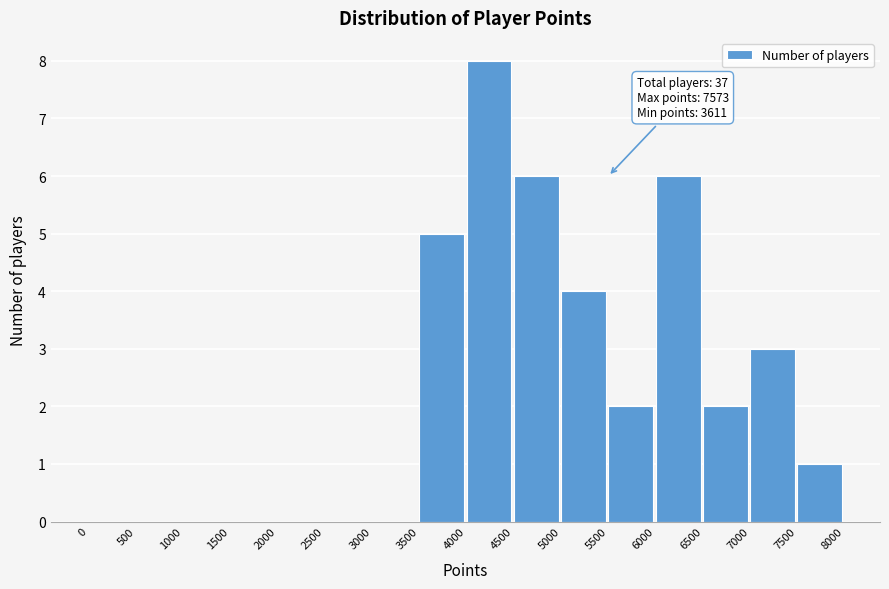

Which range on the x-axis has the tallest bar?

4000 to 4500